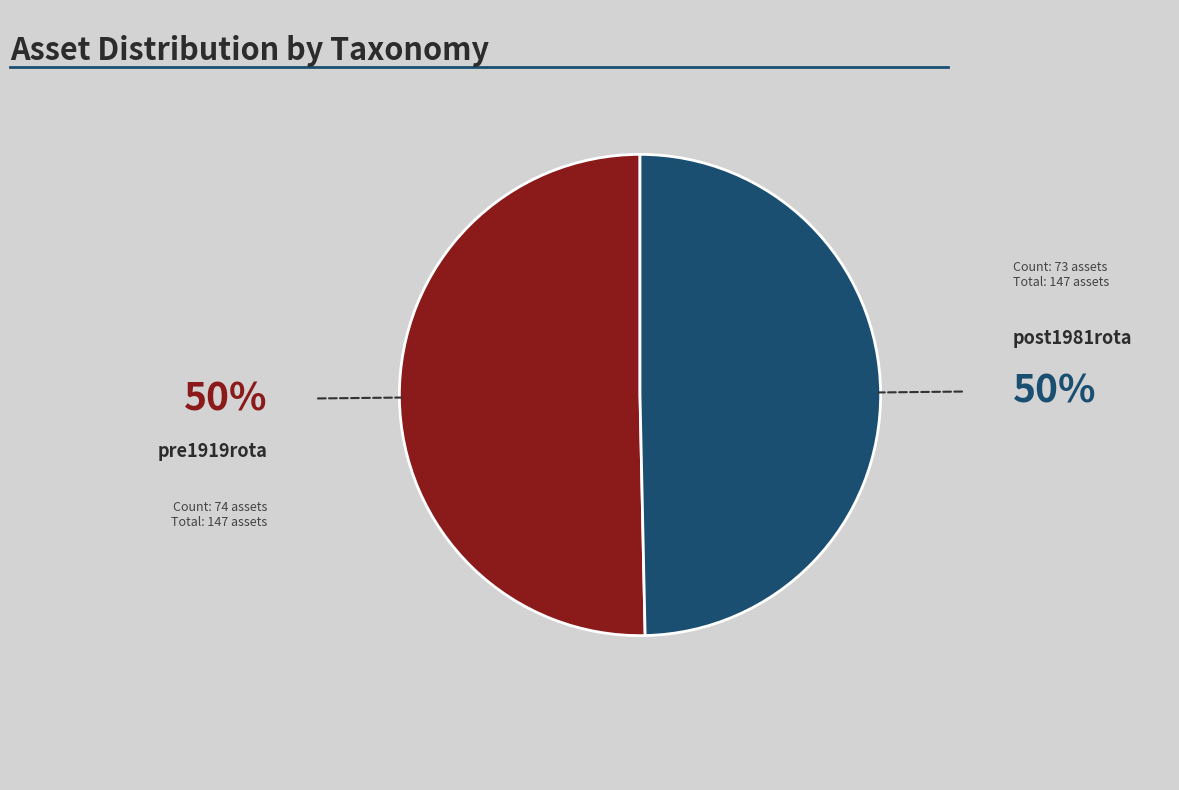

Is there any slice that represents more than half of the pie?

Yes